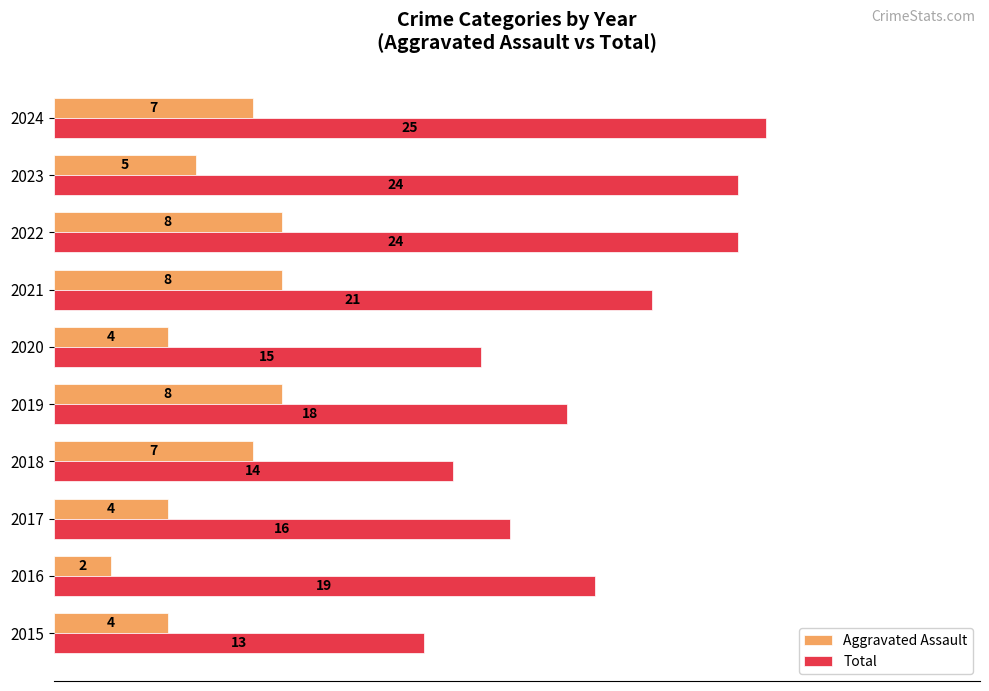

What are all the series names shown in the legend?

Aggravated Assault, Total